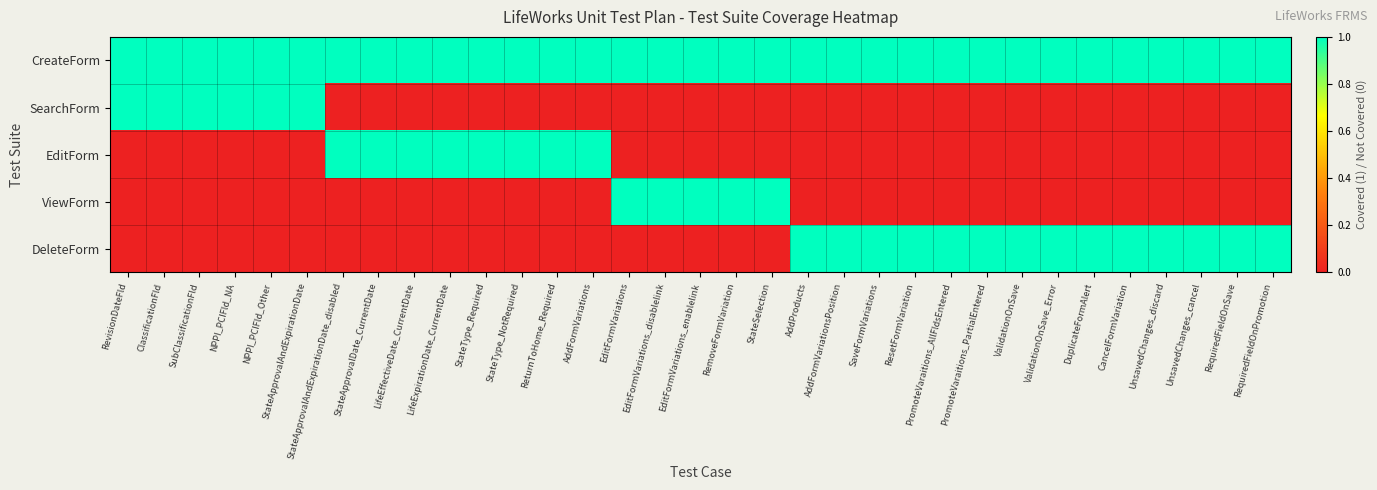

Which category has the highest value across all series?

RevisionDateFld